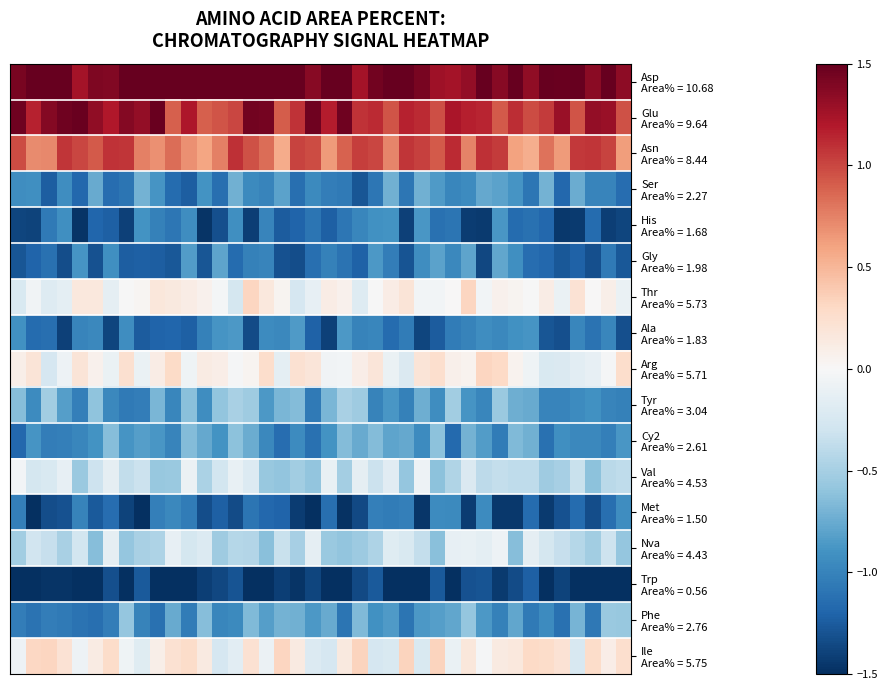

How many categories are shown in the chart?

40